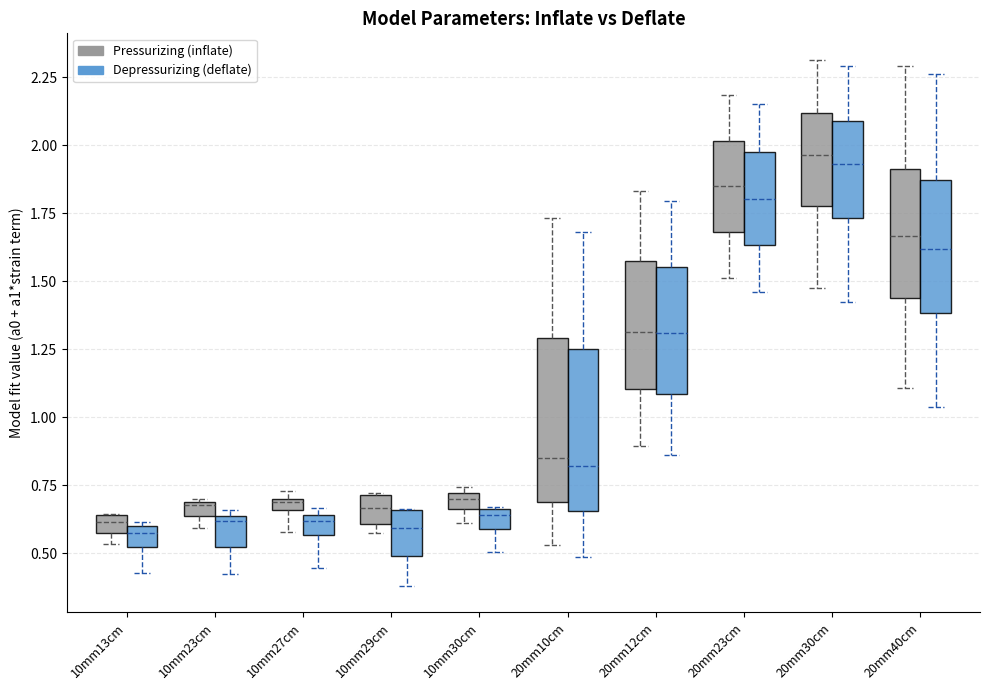

Where does the lower whisker of the box for 20mm30cm (Depressurizing (deflate)) end on the y-axis? The values are not printed on the chart, so give them approximately, as read against the axis.

1.40